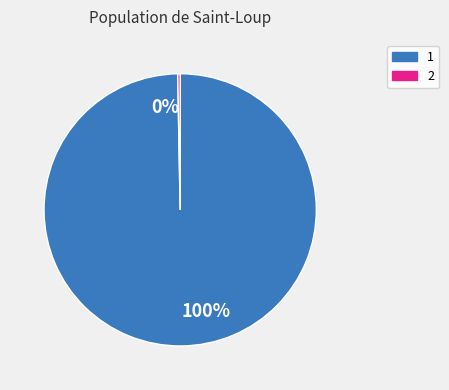

To the nearest percent, what is the average slice percentage?

50%